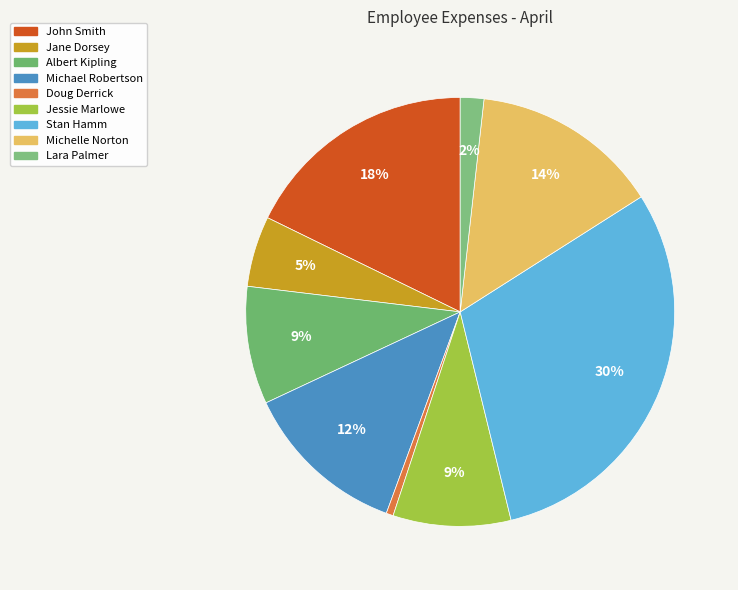

What is the total percentage of Michael Robertson and Doug Derrick?

13.0%